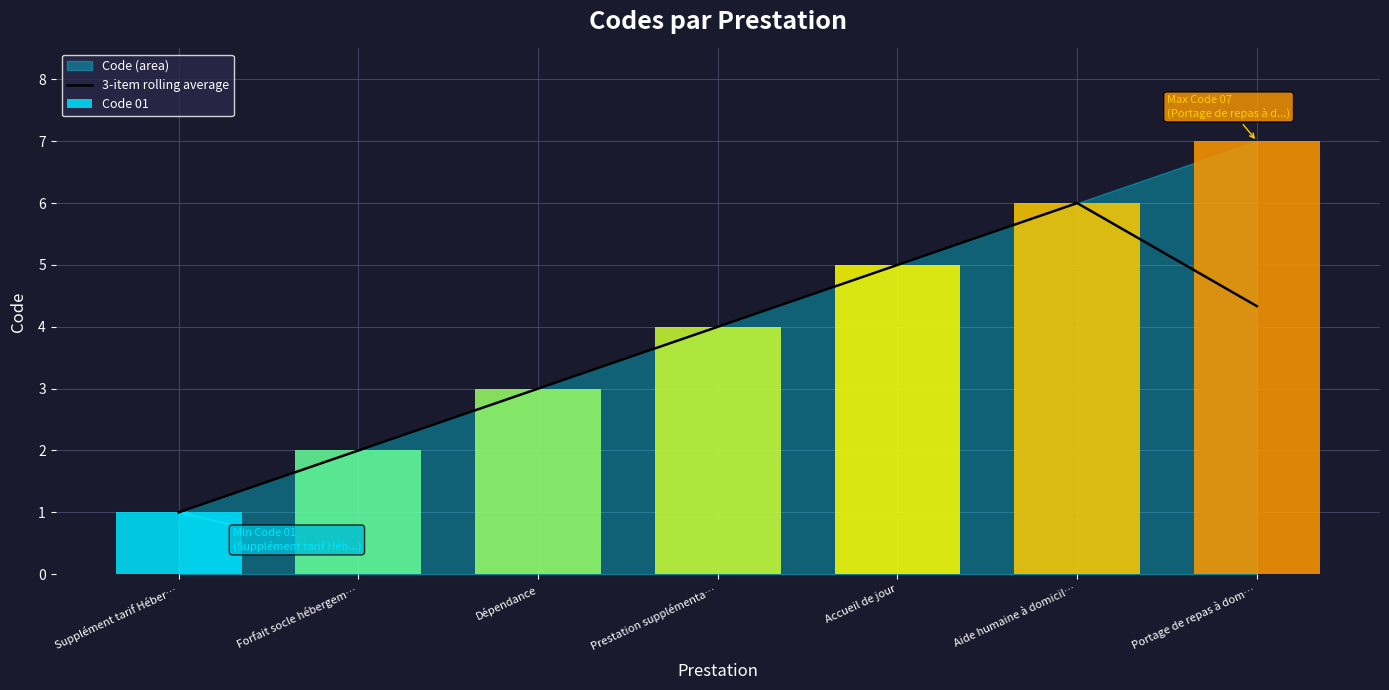

True or false: the data shows 3.0 at Dépendance.

True